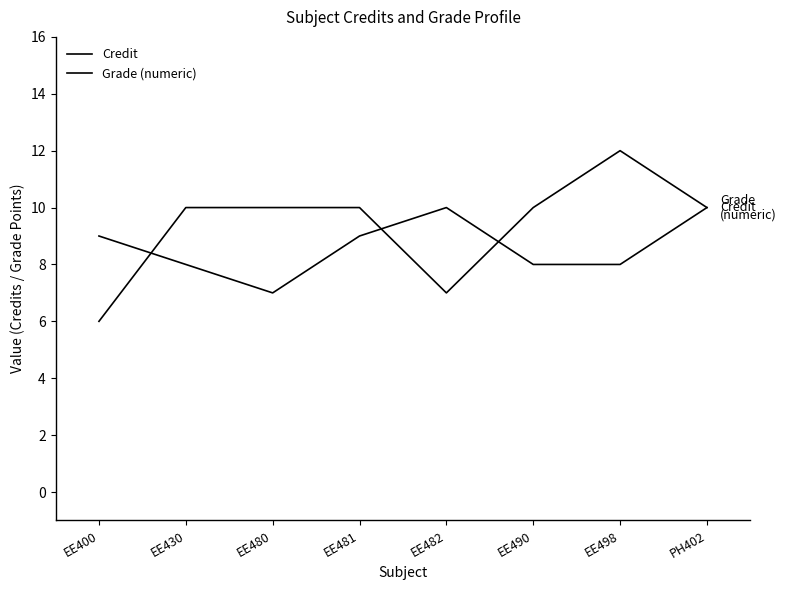

Rank the series by their maximum value, from lowest to highest.

Grade (numeric), Credit